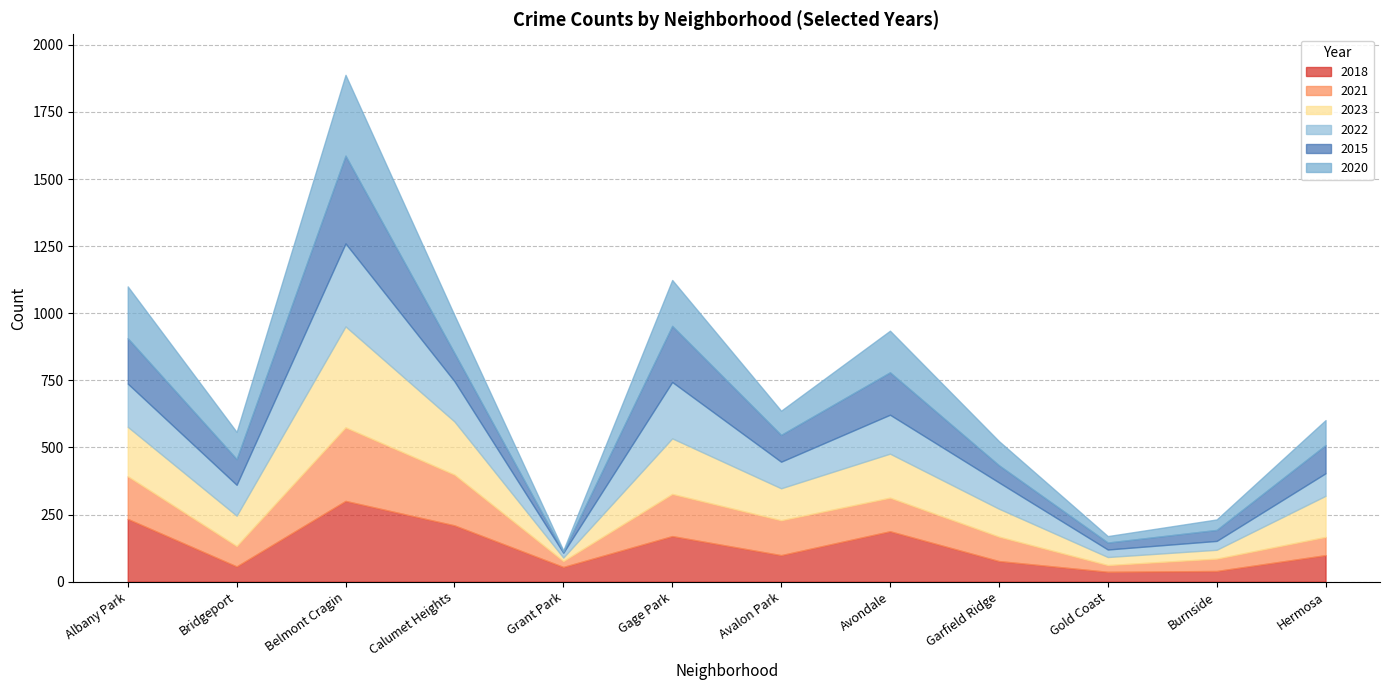

Between Gold Coast and Garfield Ridge, which is larger?

Garfield Ridge